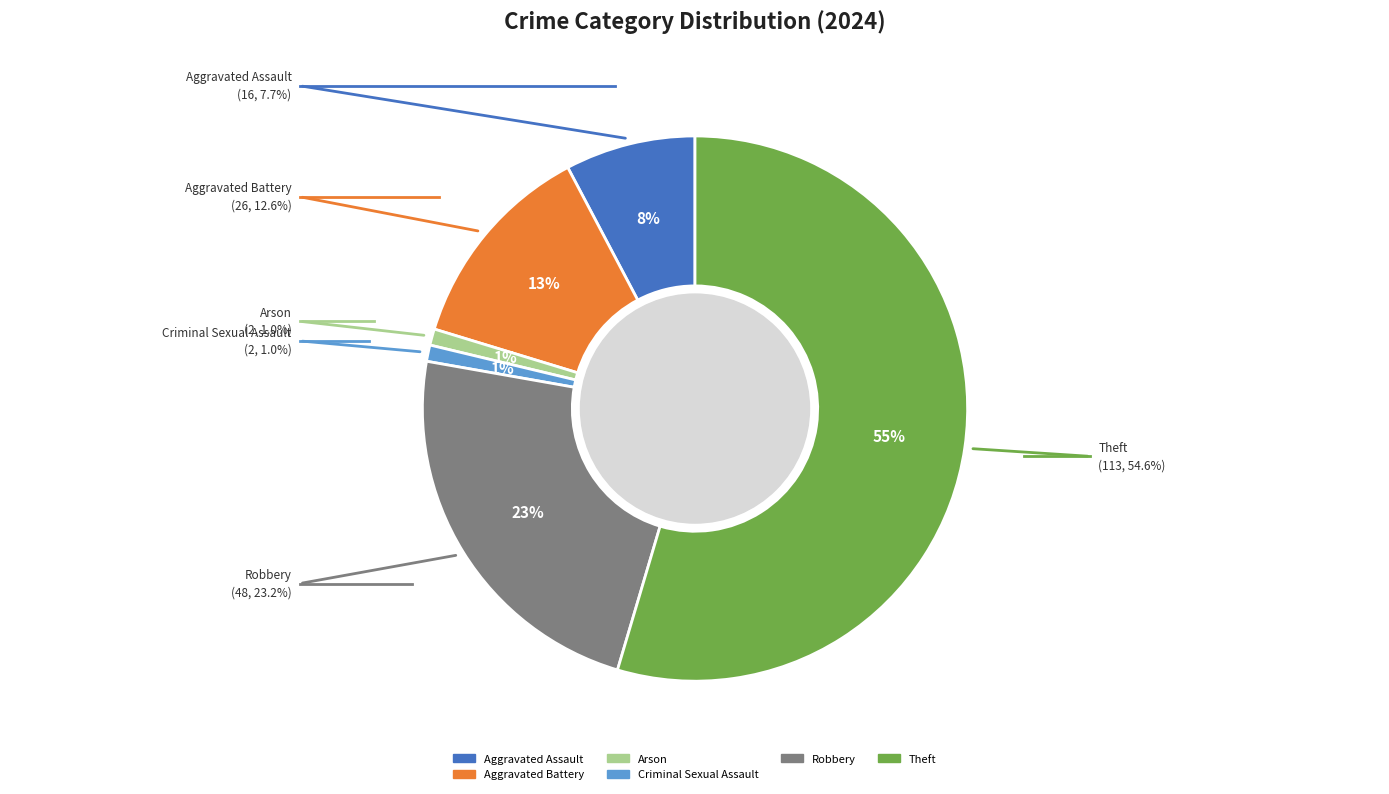

Is there a majority slice in this chart?

Yes